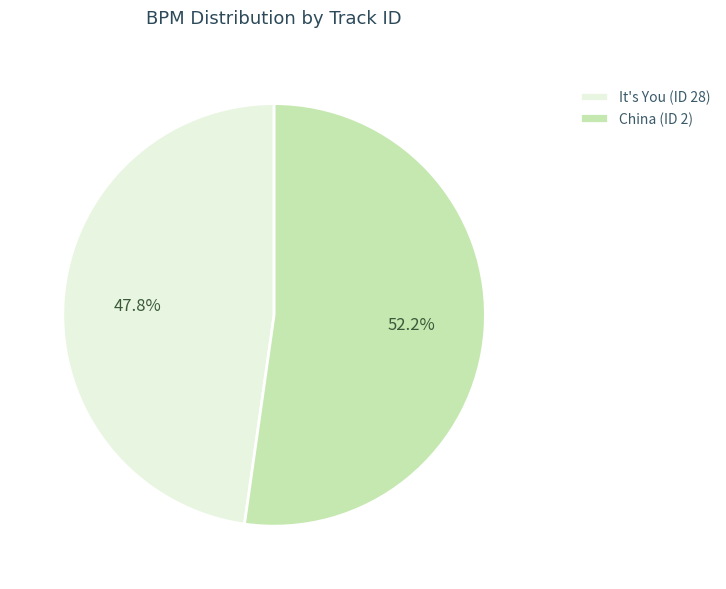

Does It's You (ID 28) account for over 50% of the chart?

No